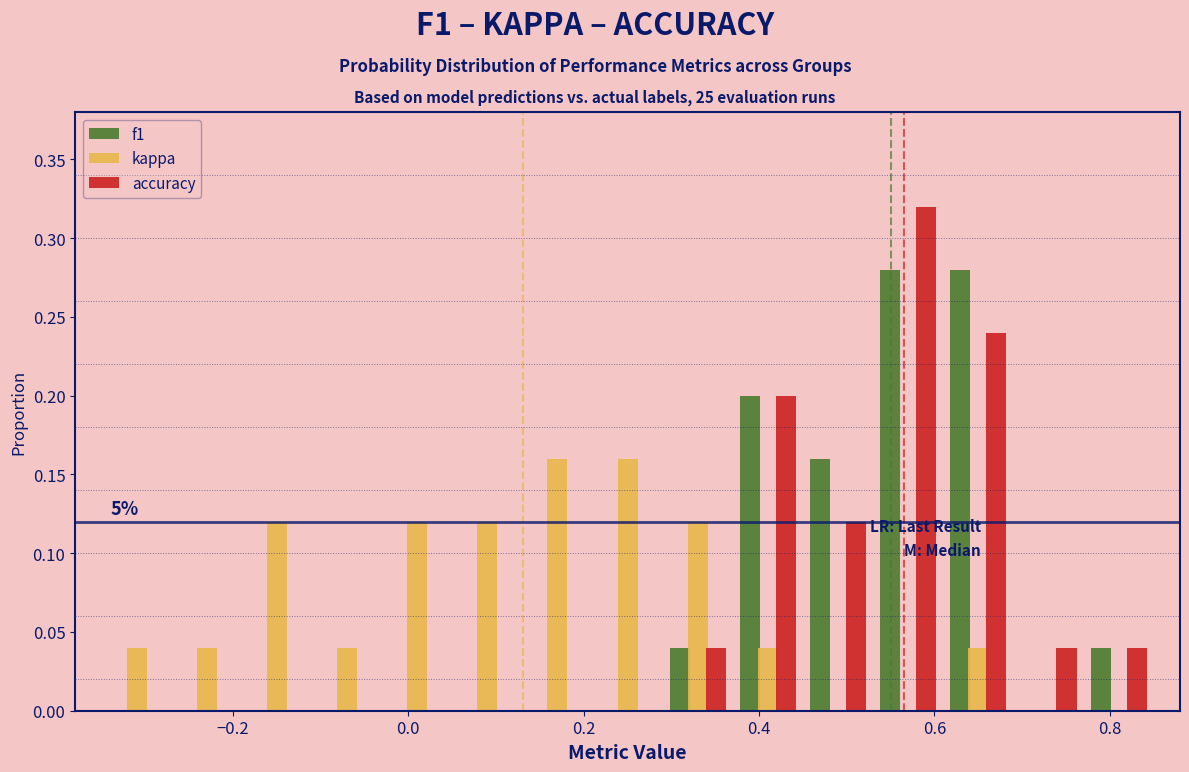

In the accuracy series, which range on the x-axis has the tallest bar?

0.53 to 0.61